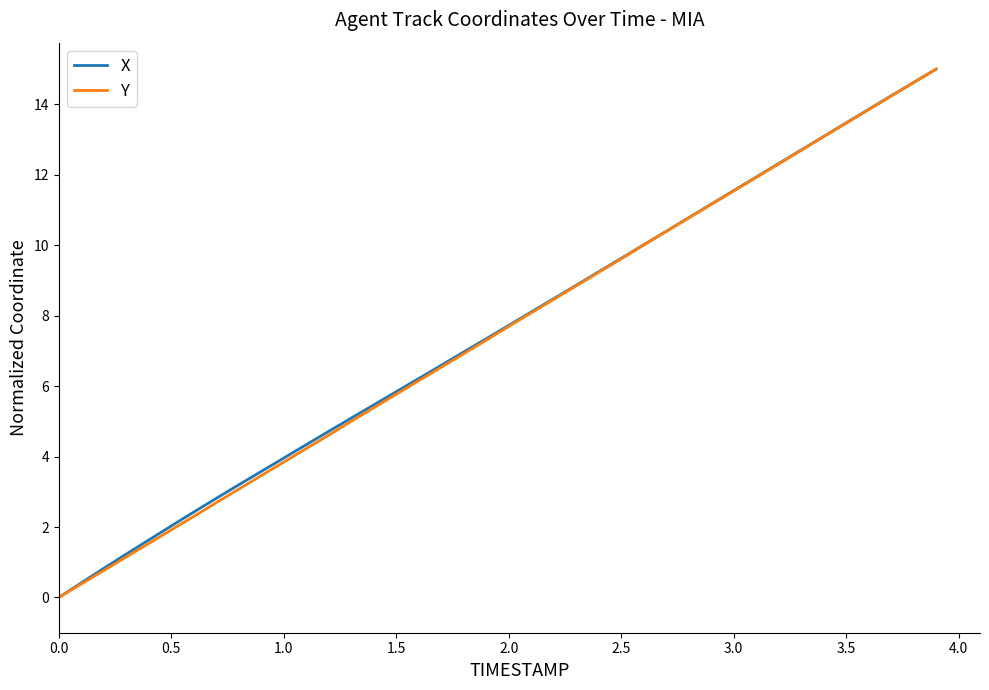

Count the number of data series in this chart.

2